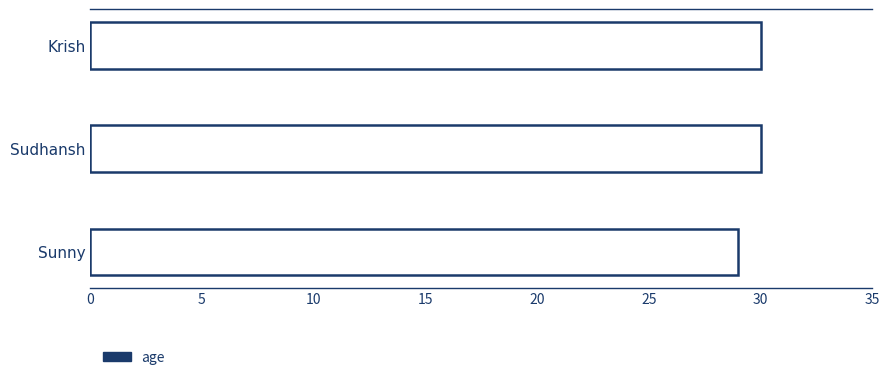

What is the value of the 2nd bar from the top?

30